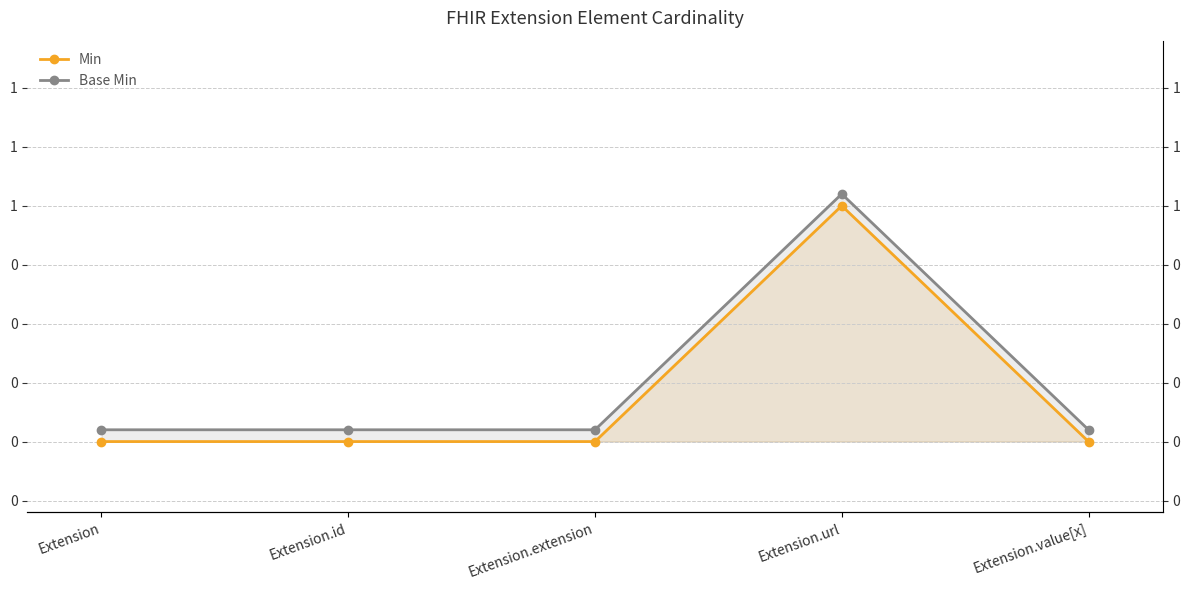

Rank the series by their average value, from lowest to highest.

Min, Base Min